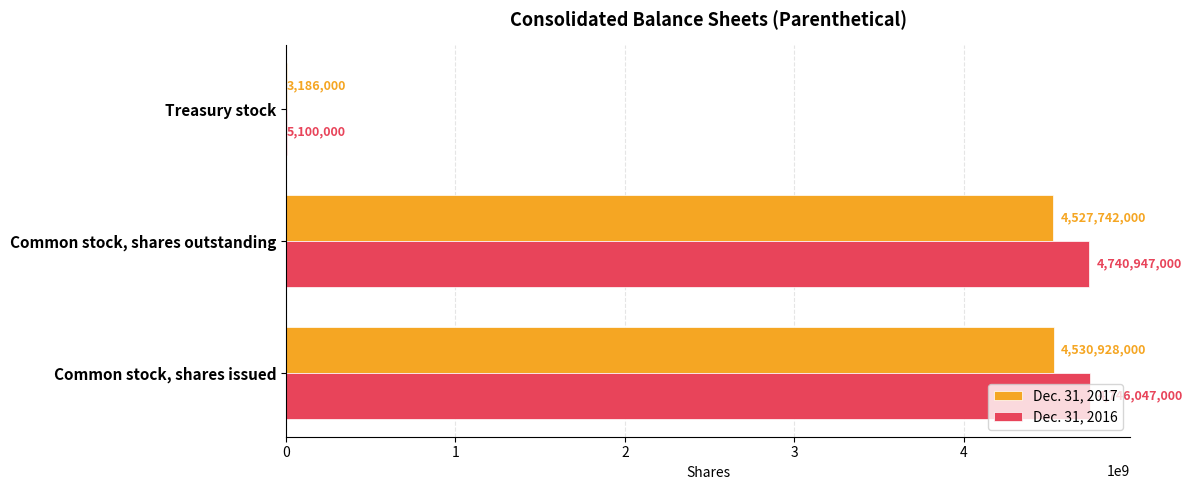

Which series has the largest total across all categories?

Dec. 31, 2016